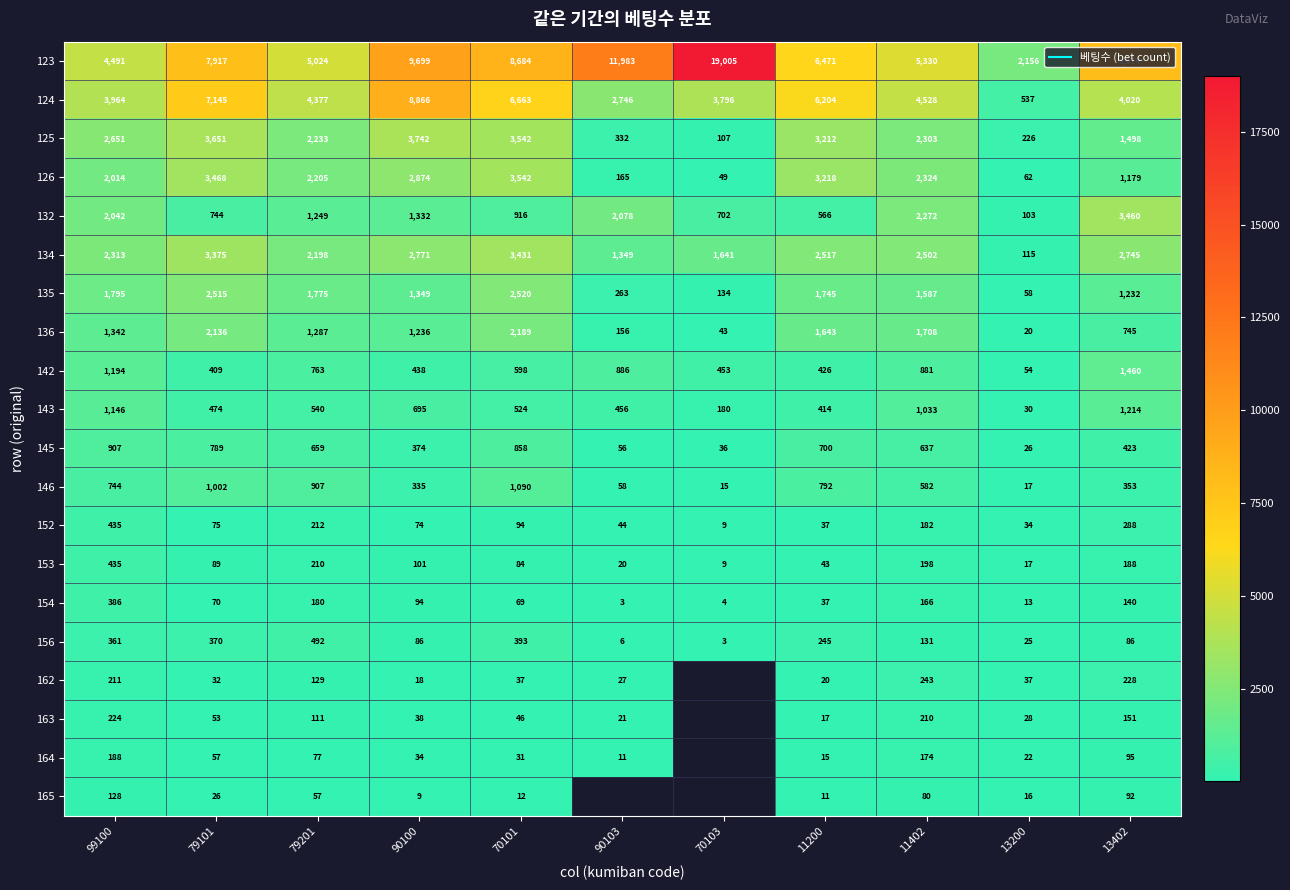

At which label does 134 reach its minimum?

13200